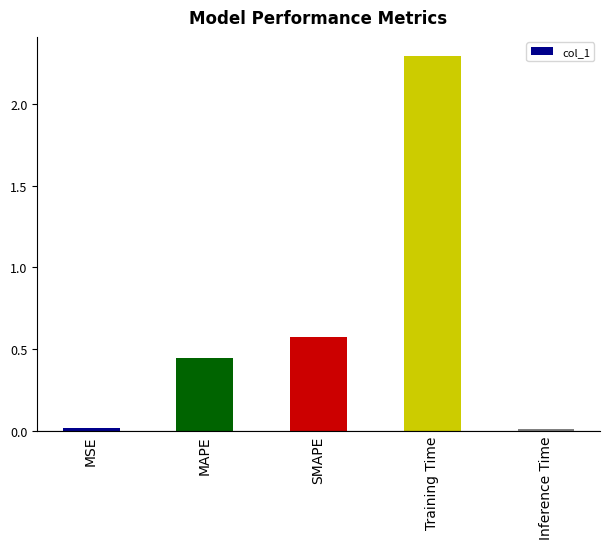

What is the maximum value shown in the chart?

2.3